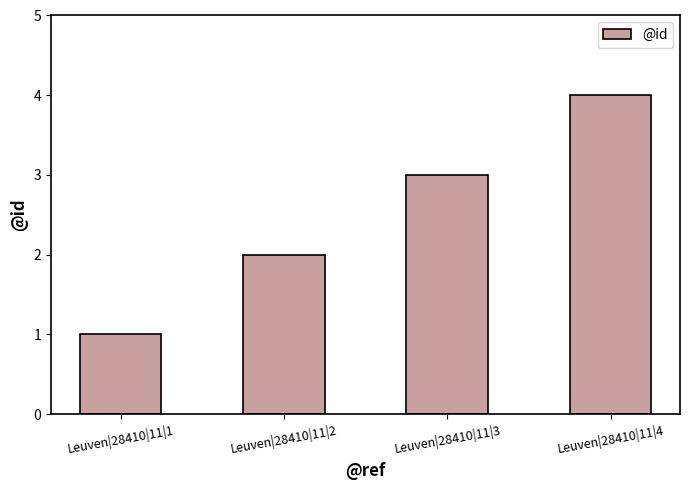

How many values are between 2 and 4?

3